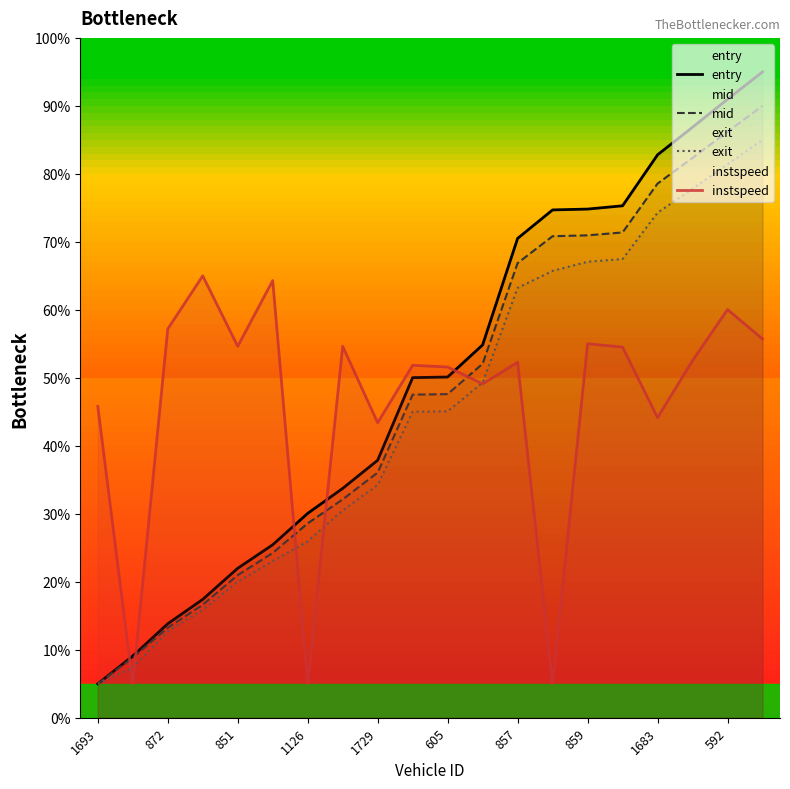

How many data points in instspeed are less than 52?

9